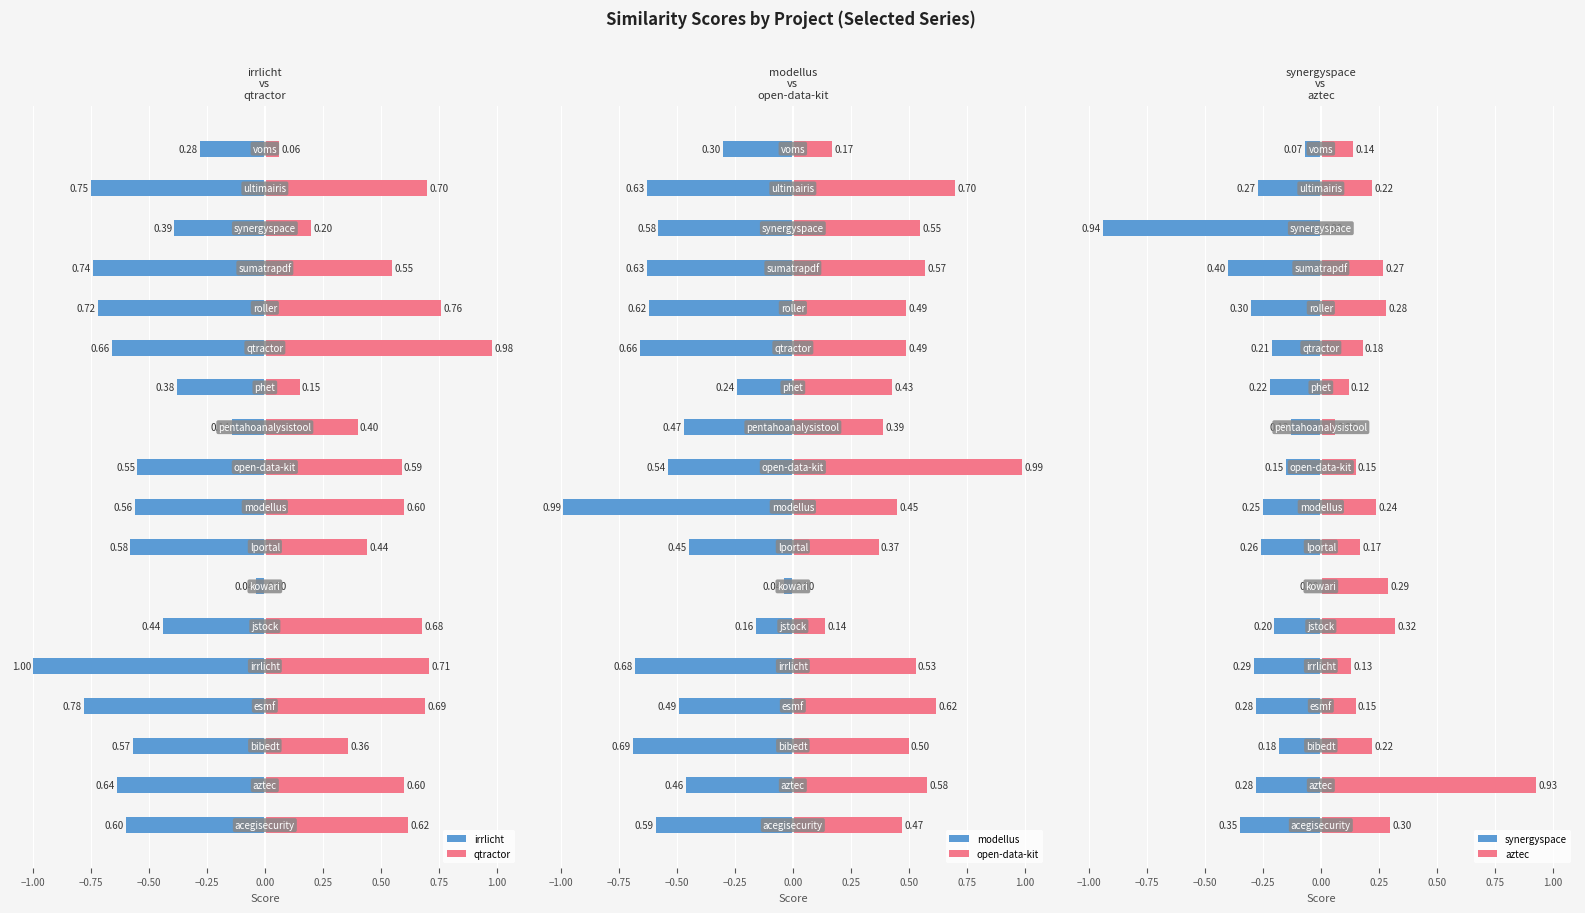

Rank the series by their maximum value, from highest to lowest.

open-data-kit, qtractor, aztec, synergyspace, irrlicht, modellus